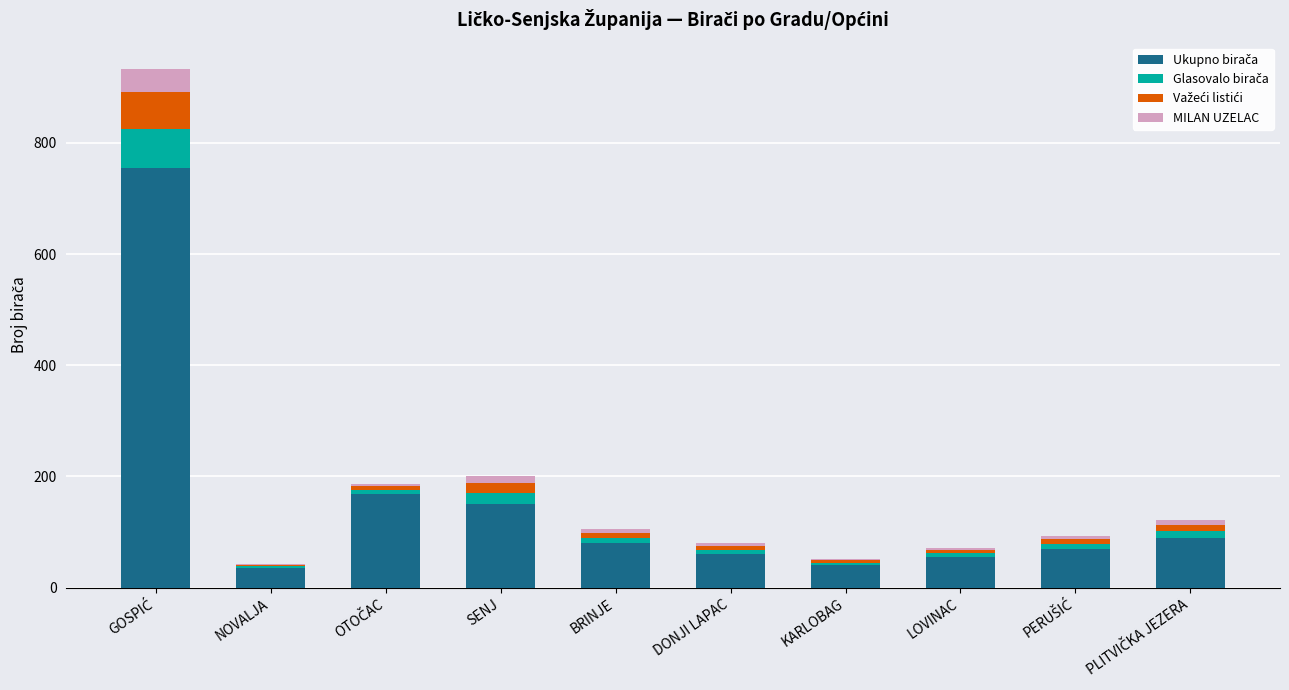

How many series are shown in this chart?

4